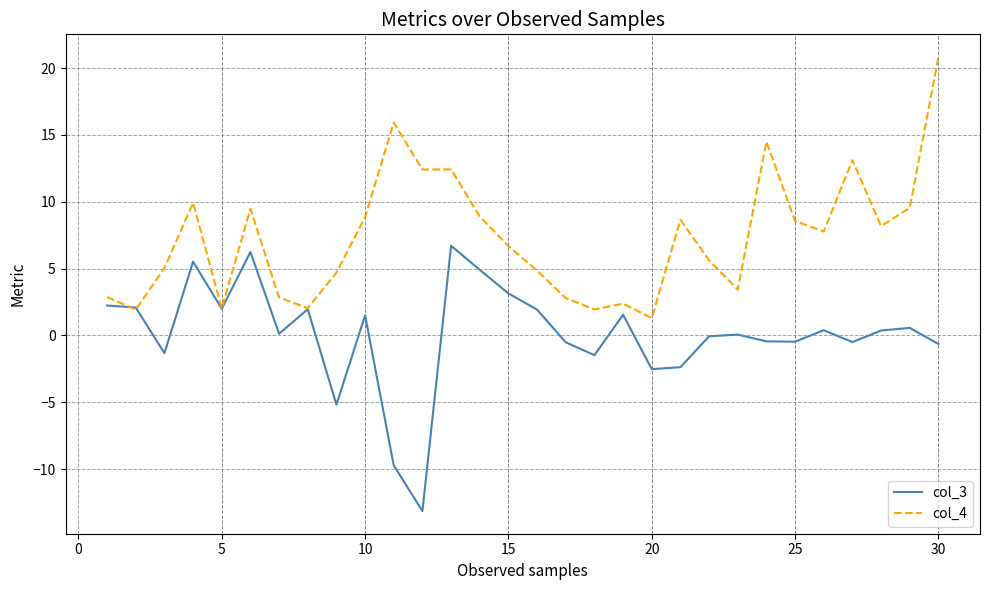

What is the smallest value displayed?

-13.1